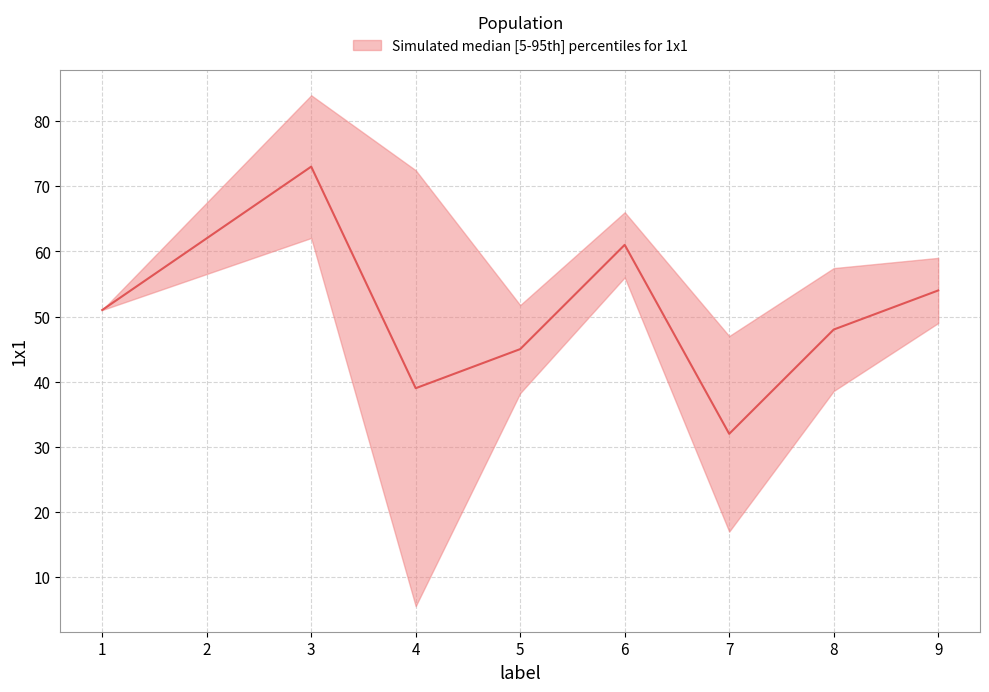

The value at 1 is 34. True or false?

False